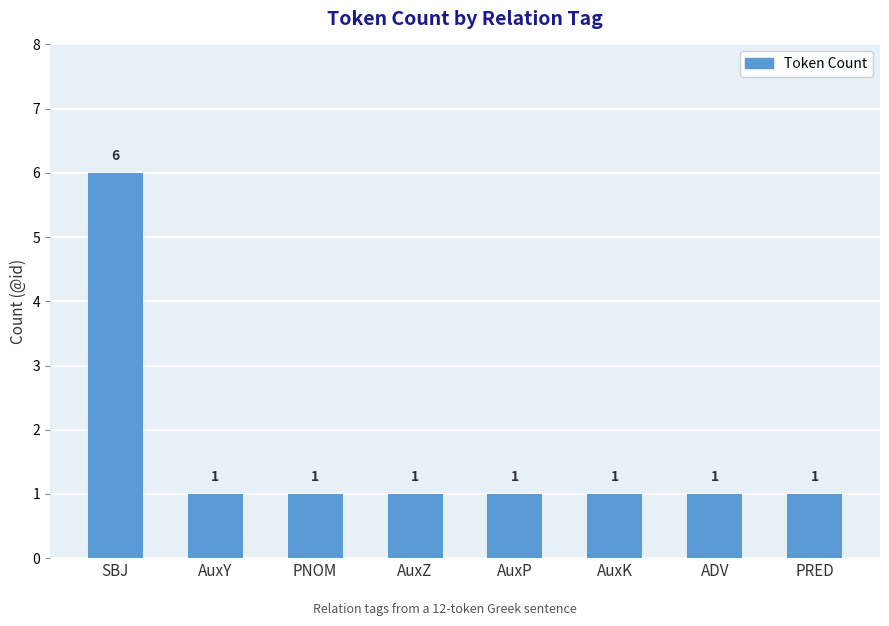

What position from the right is AuxK?

3